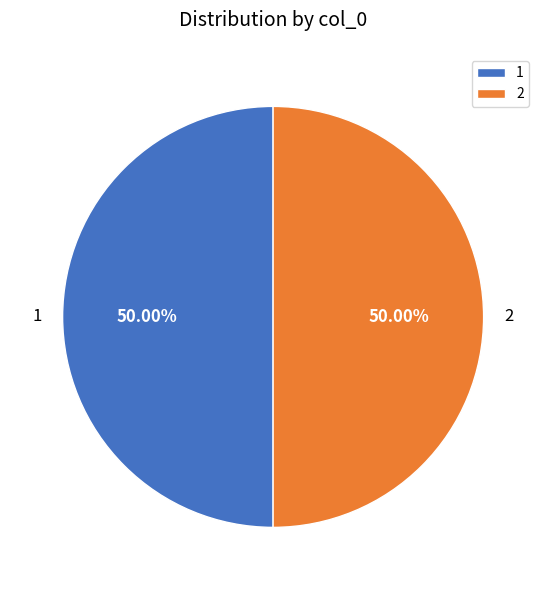

Is the sum of 1 and 2 greater than half?

Yes